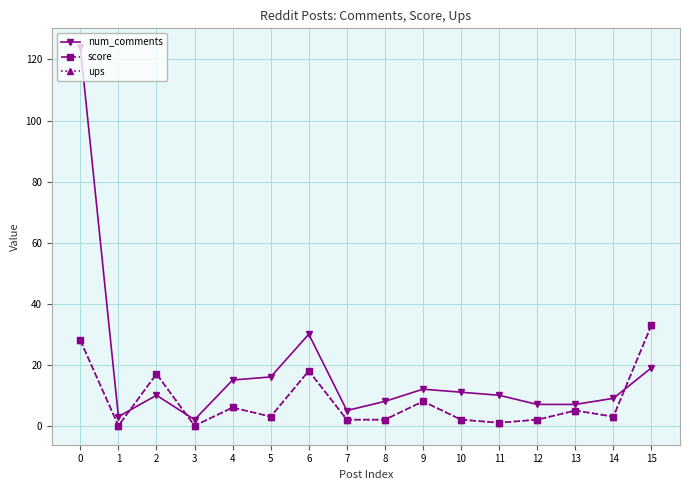

How many data points does each series have?

16